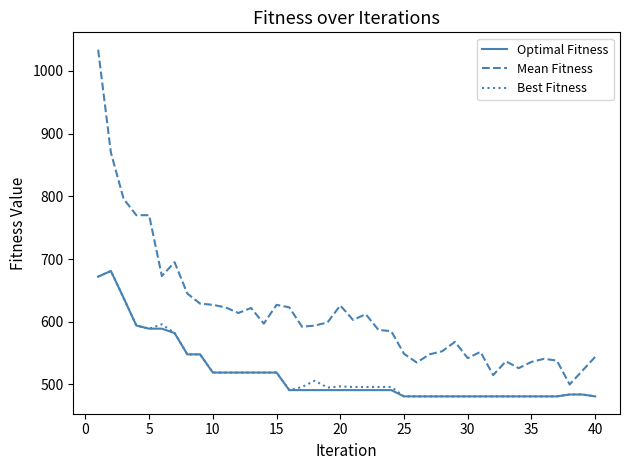

Which series has the largest range (max minus min)?

Mean Fitness